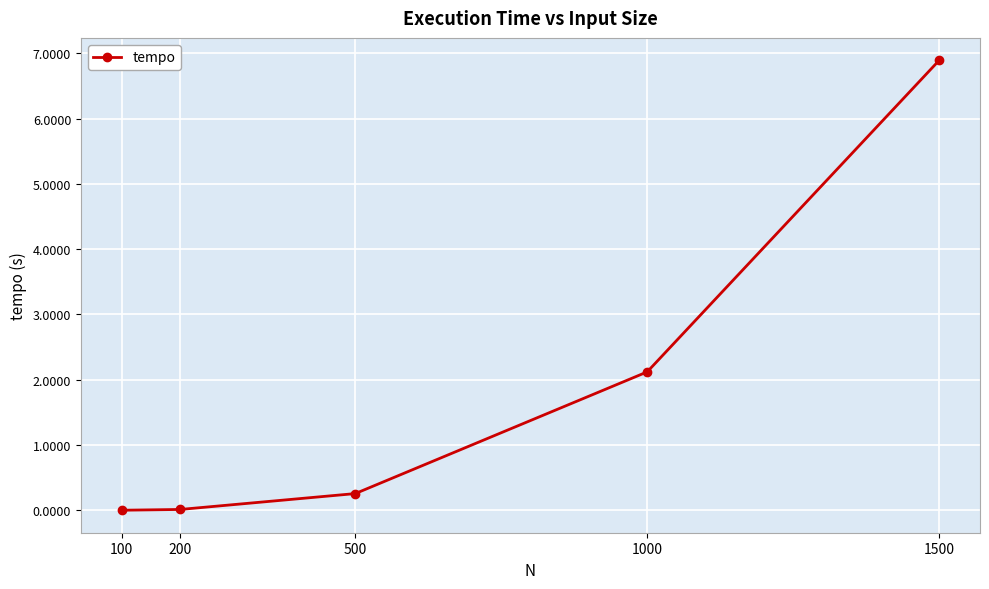

Which category has the highest value across all series?

1500